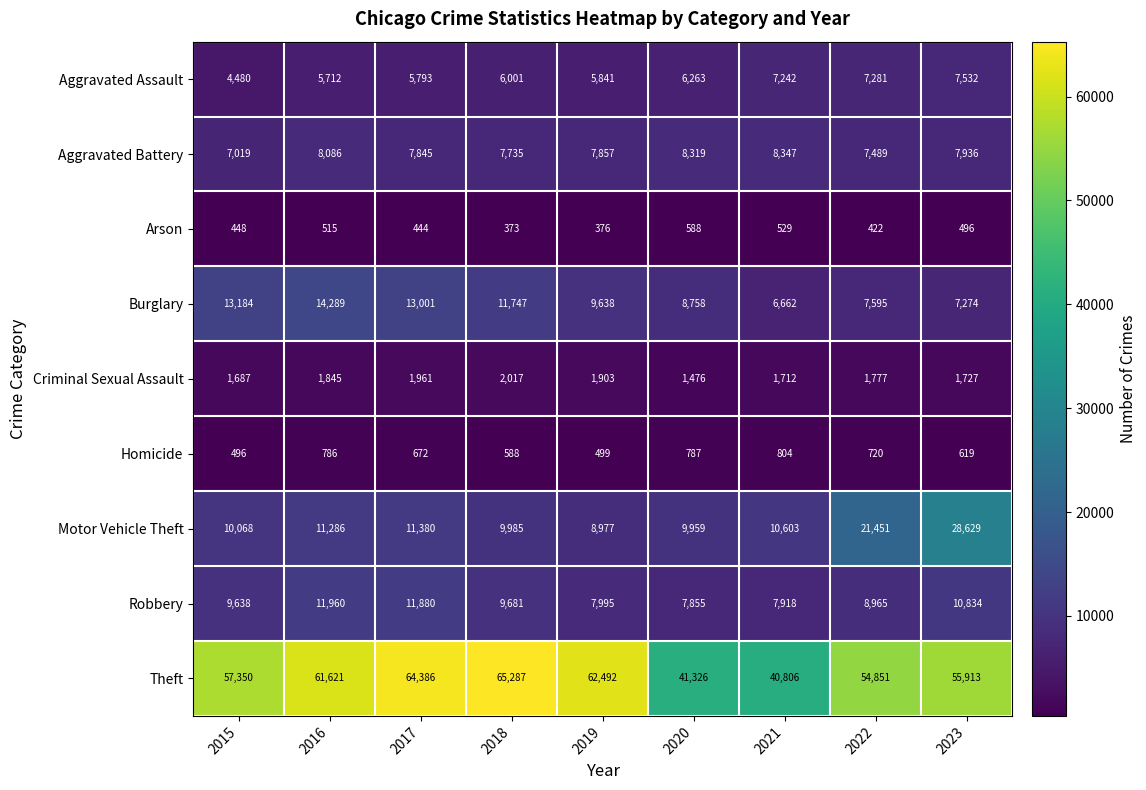

What is the difference between the Burglary values at 2019 and 2018?

2109